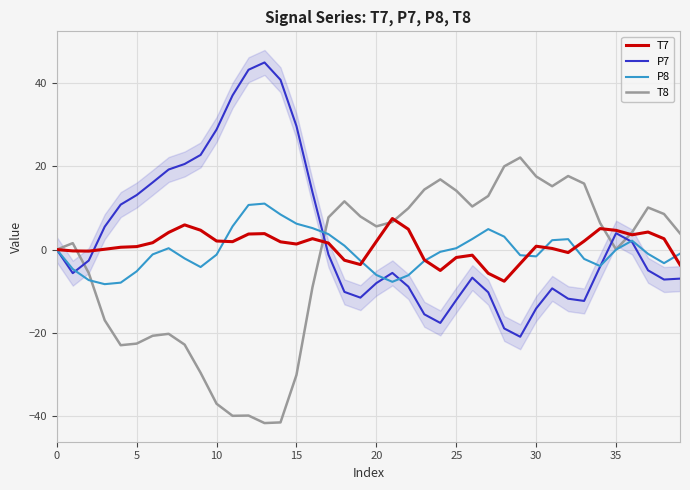

How many times do P8 and P7 cross each other?

7